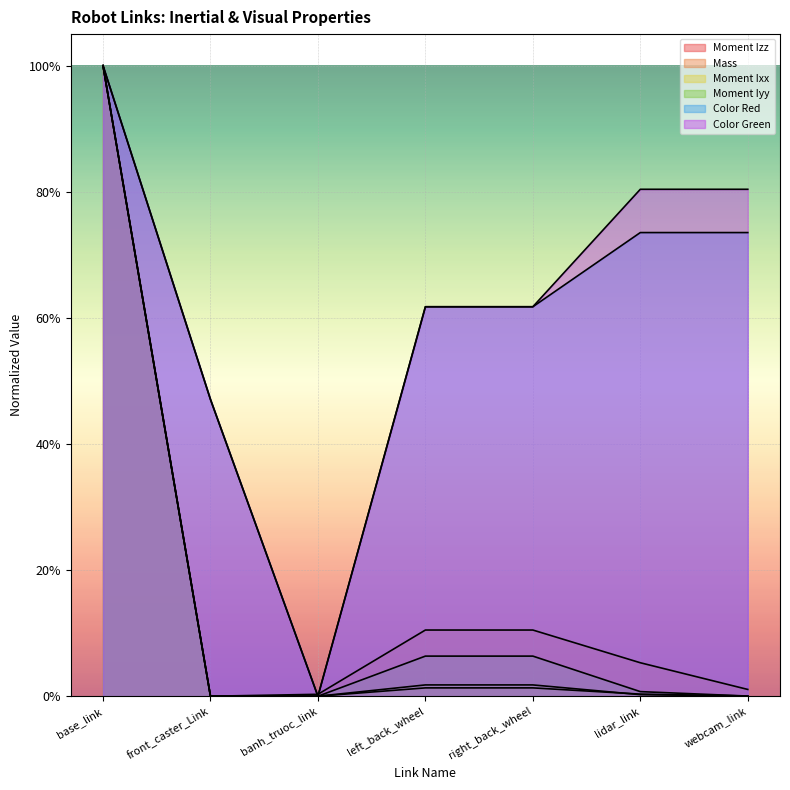

Reading left to right, what are all the values shown in this chart?

Moment Izz: base_link=1.0	front_caster_Link=0.0	banh_truoc_link=0.0	left_back_wheel=0.0	right_back_wheel=0.0	lidar_link=0.0	webcam_link=0.0
Mass: base_link=1.0	front_caster_Link=0.0	banh_truoc_link=0.0	left_back_wheel=0.1	right_back_wheel=0.1	lidar_link=0.1	webcam_link=0.0
Moment Ixx: base_link=1.0	front_caster_Link=0.0	banh_truoc_link=0.0	left_back_wheel=0.0	right_back_wheel=0.0	lidar_link=0.0	webcam_link=0.0
Moment Iyy: base_link=1.0	front_caster_Link=0.0	banh_truoc_link=0.0	left_back_wheel=0.1	right_back_wheel=0.1	lidar_link=0.0	webcam_link=0.0
Color Red: base_link=1.0	front_caster_Link=0.5	banh_truoc_link=0.0	left_back_wheel=0.6	right_back_wheel=0.6	lidar_link=0.7	webcam_link=0.7
Color Green: base_link=1.0	front_caster_Link=0.5	banh_truoc_link=0.0	left_back_wheel=0.6	right_back_wheel=0.6	lidar_link=0.8	webcam_link=0.8